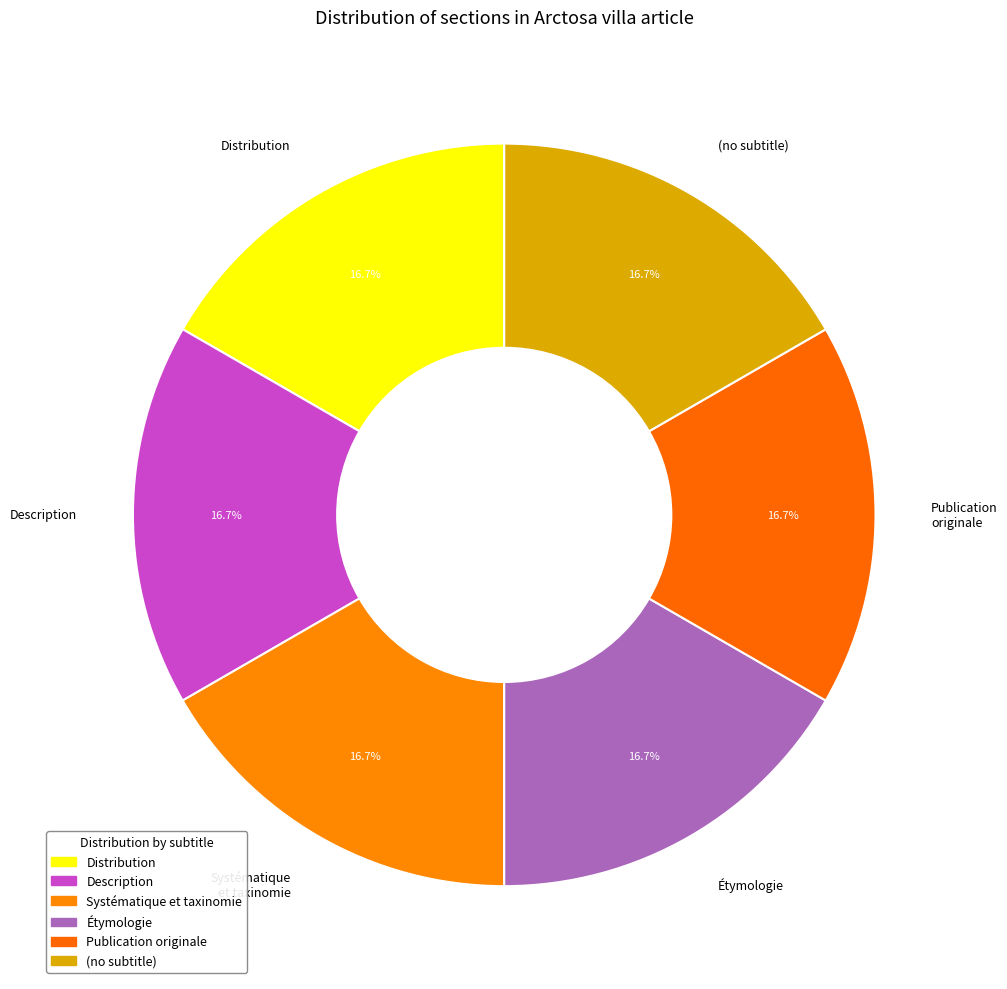

To the nearest percent, what is the difference between the largest and smallest slice percentages?

0%